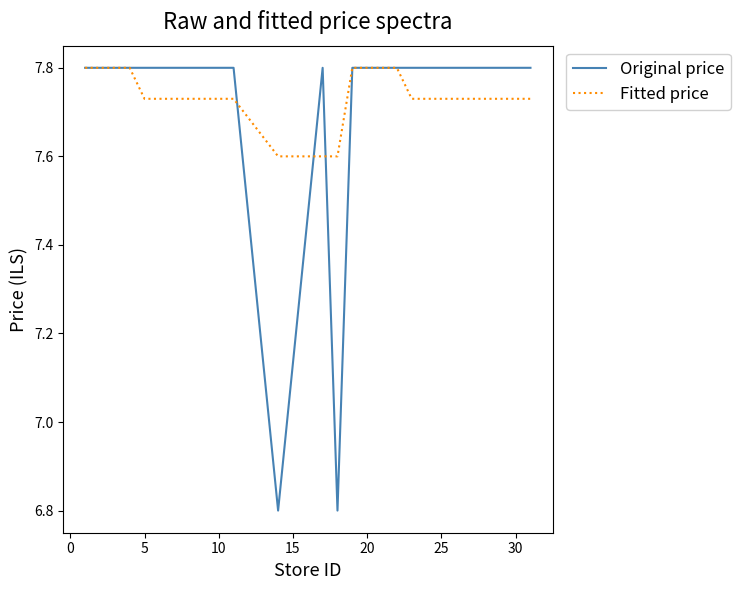

What is the highest value of the Fitted price series?

7.8